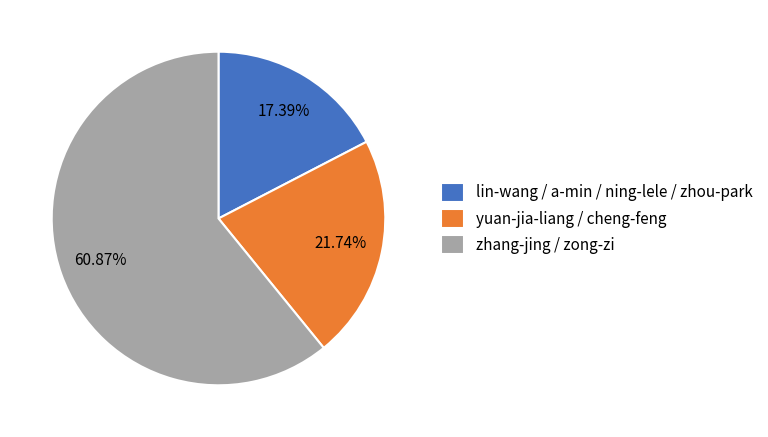

Which has a higher value, zhang-jing / zong-zi or yuan-jia-liang / cheng-feng?

zhang-jing / zong-zi